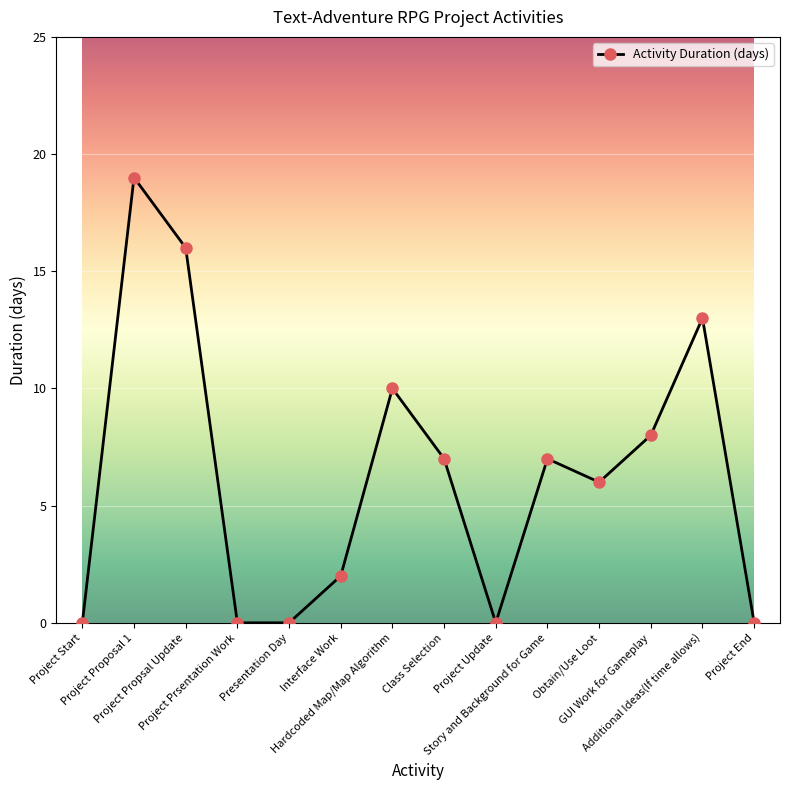

How many distinct data groups are displayed?

1